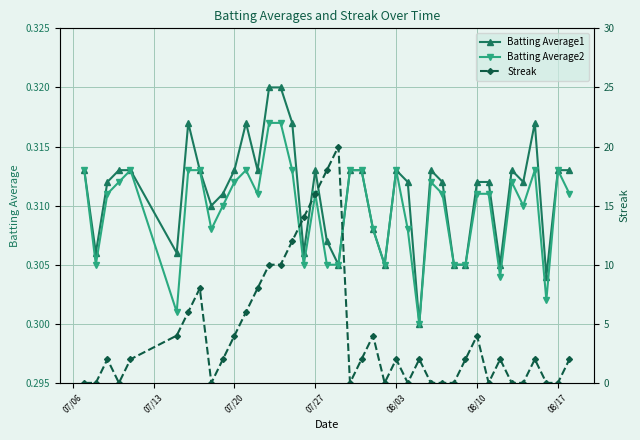

Is it true that Batting Average2 equals 0.4 at 19?

False